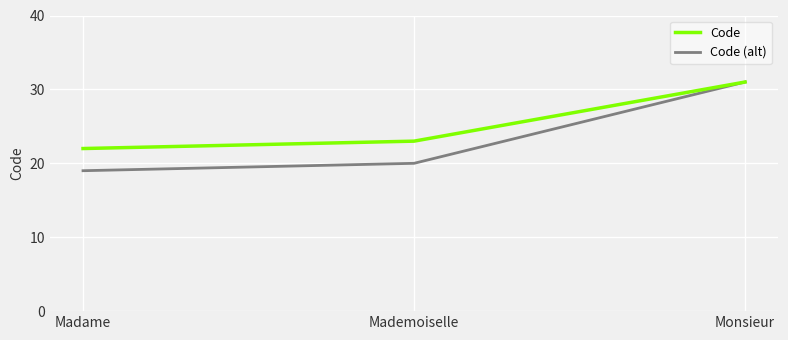

List the labels in order of Code value, largest first.

Monsieur, Mademoiselle, Madame